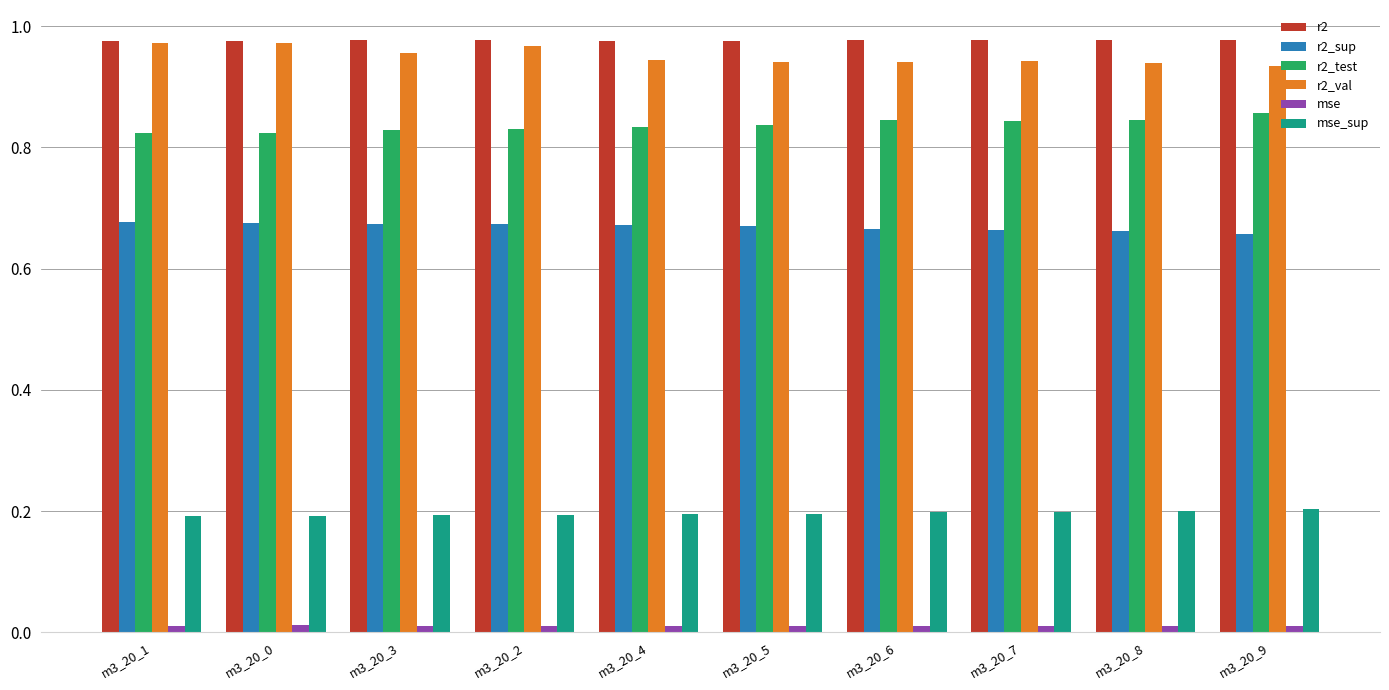

Are the bars grouped side by side (vs. stacked)?

Yes